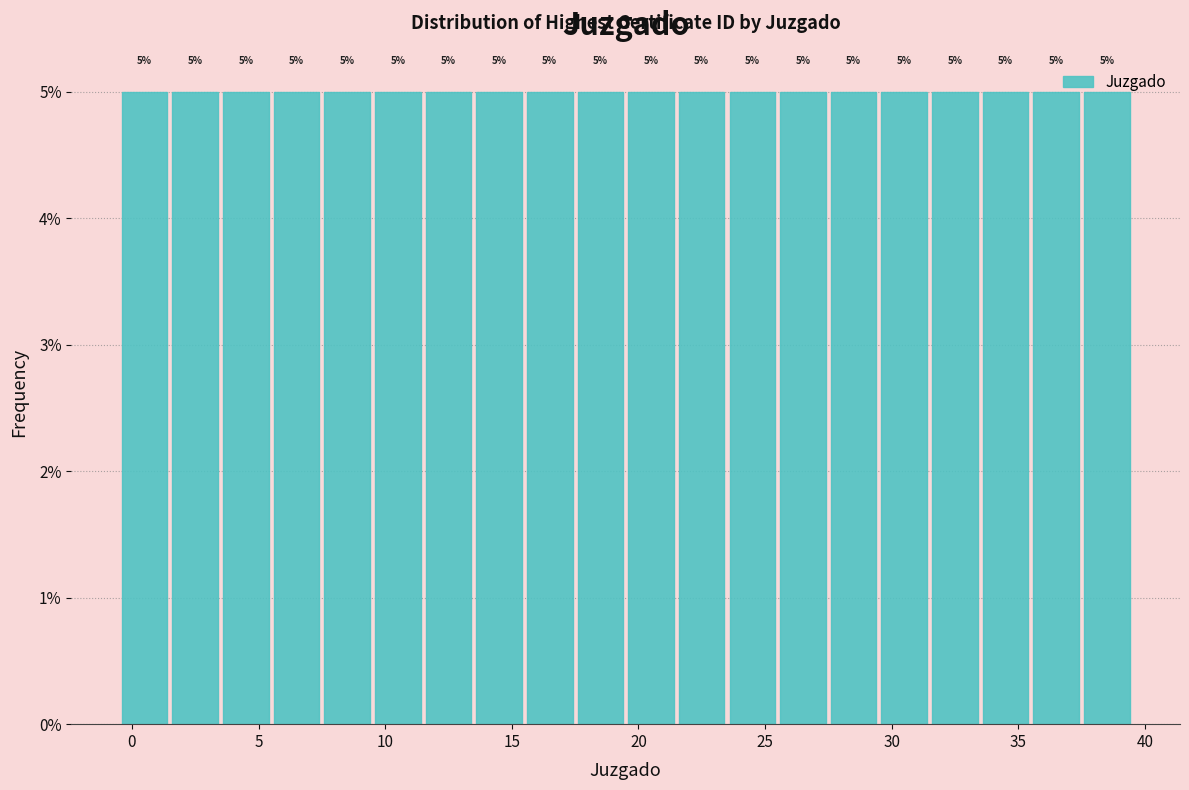

Reading left to right, transcribe this chart: for each bar, give the range it covers on the x-axis and its height.

-0.5 to 1.5: 5
1.5 to 3.5: 5
3.5 to 5.5: 5
5.5 to 7.5: 5
7.5 to 9.5: 5
9.5 to 11.5: 5
11.5 to 13.5: 5
13.5 to 15.5: 5
15.5 to 17.5: 5
17.5 to 19.5: 5
19.5 to 21.5: 5
21.5 to 23.5: 5
23.5 to 25.5: 5
25.5 to 27.5: 5
27.5 to 29.5: 5
29.5 to 31.5: 5
31.5 to 33.5: 5
33.5 to 35.5: 5
35.5 to 37.5: 5
37.5 to 39.5: 5